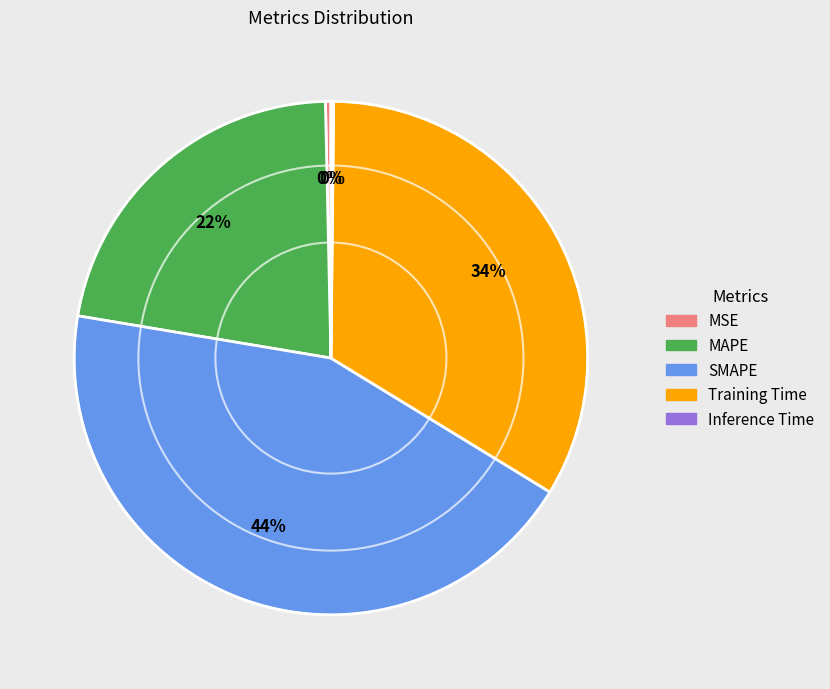

True or false: MAPE accounts for 22% of the total.

True